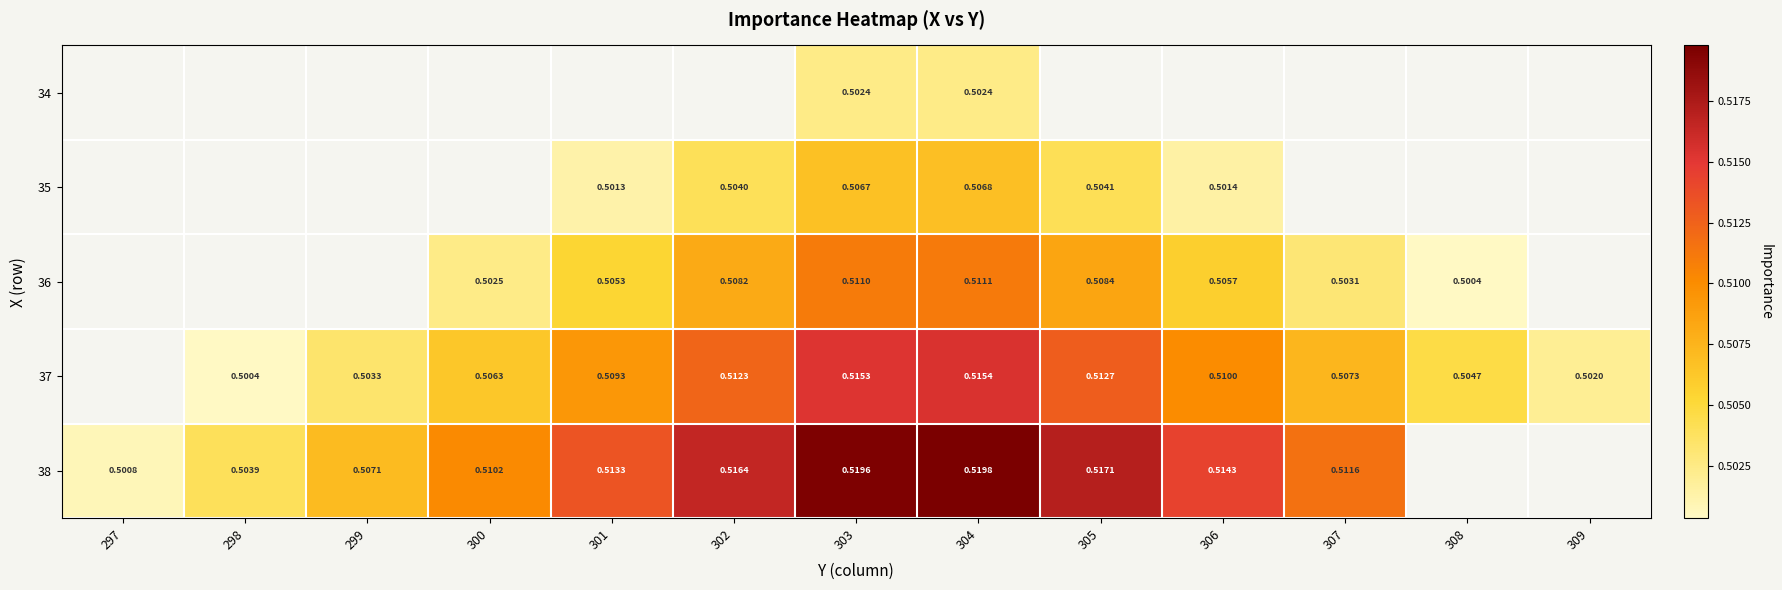

Between 305 and 307, which series saw the biggest shift?

38